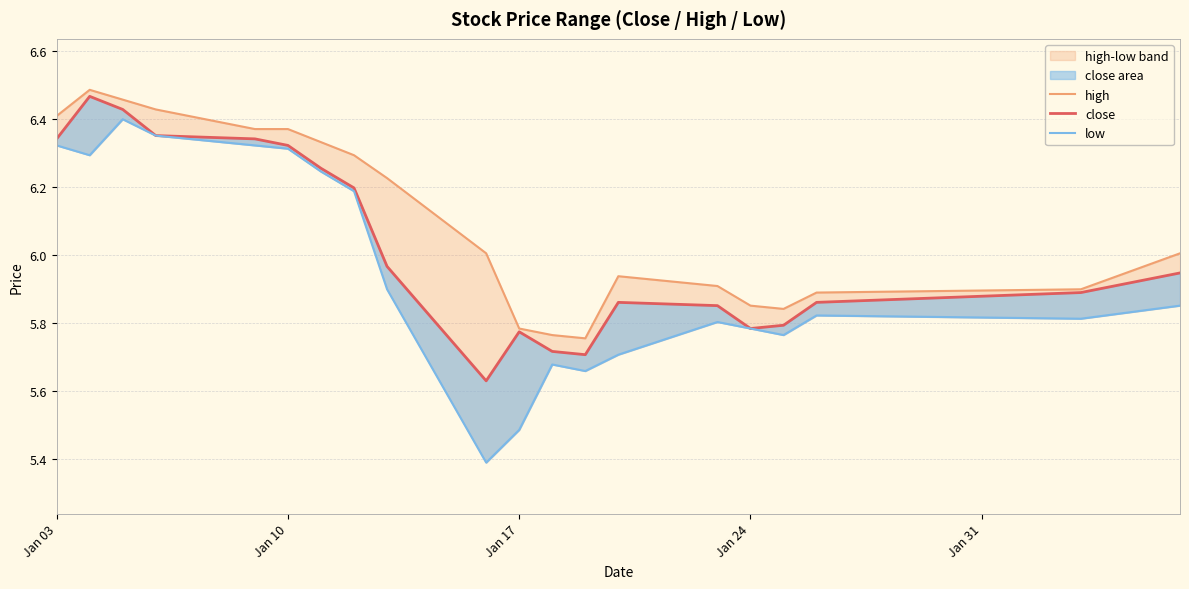

The high series shows 2.7 at 9. True or false?

False